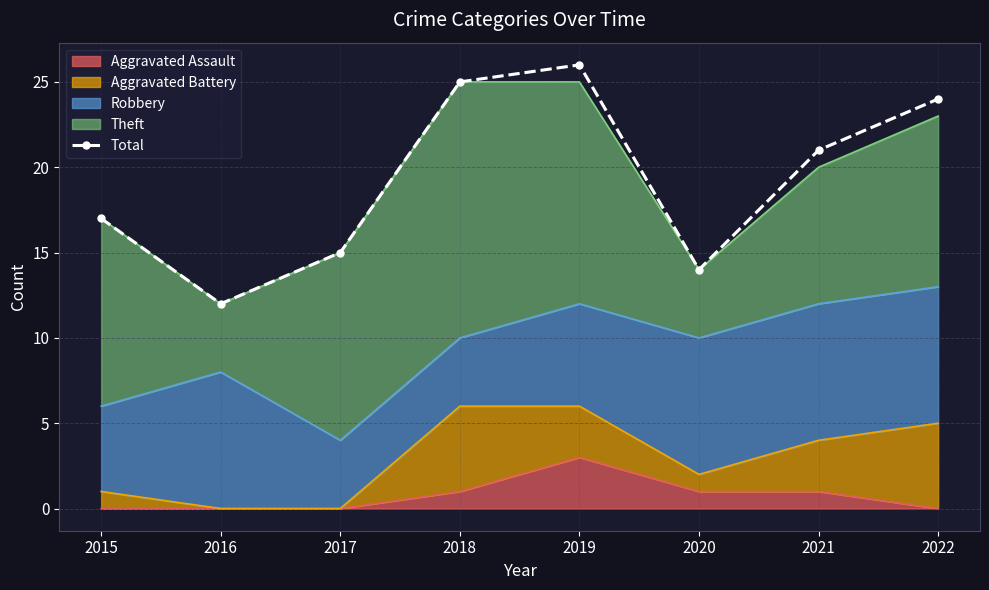

What is the value of the 4th point from the left?

25